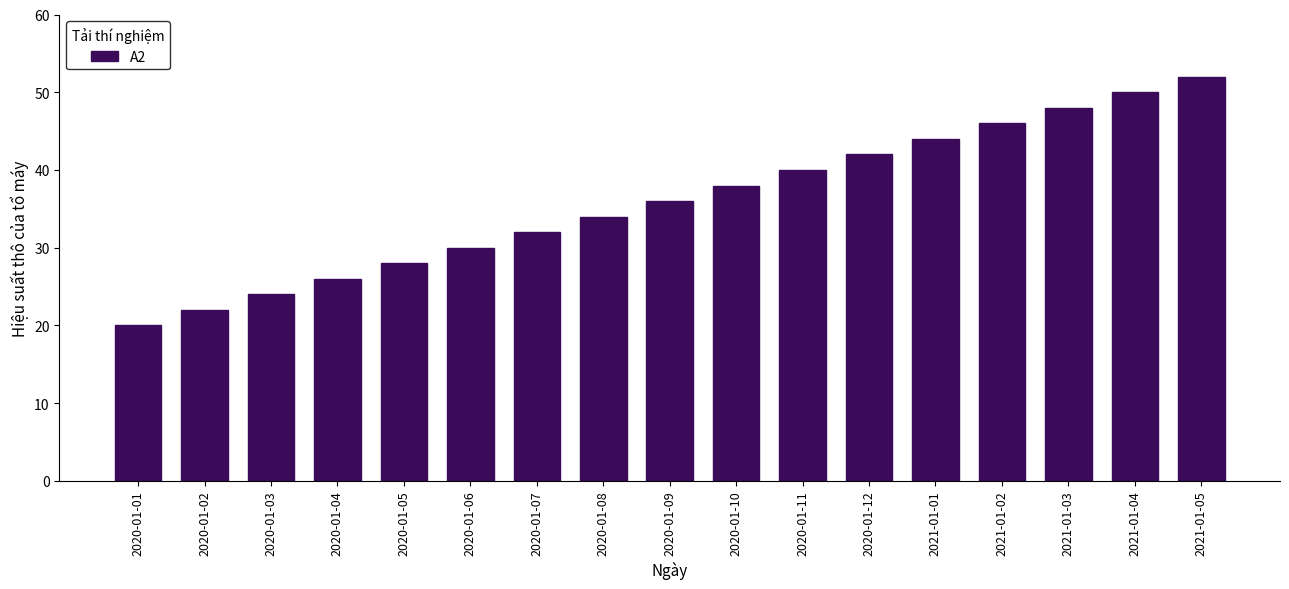

Reading left to right, what are all the values shown in this chart?

2020-01-01=20	2020-01-02=22	2020-01-03=24	2020-01-04=26	2020-01-05=28	2020-01-06=30	2020-01-07=32	2020-01-08=34	2020-01-09=36	2020-01-10=38	2020-01-11=40	2020-01-12=42	2021-01-01=44	2021-01-02=46	2021-01-03=48	2021-01-04=50	2021-01-05=52